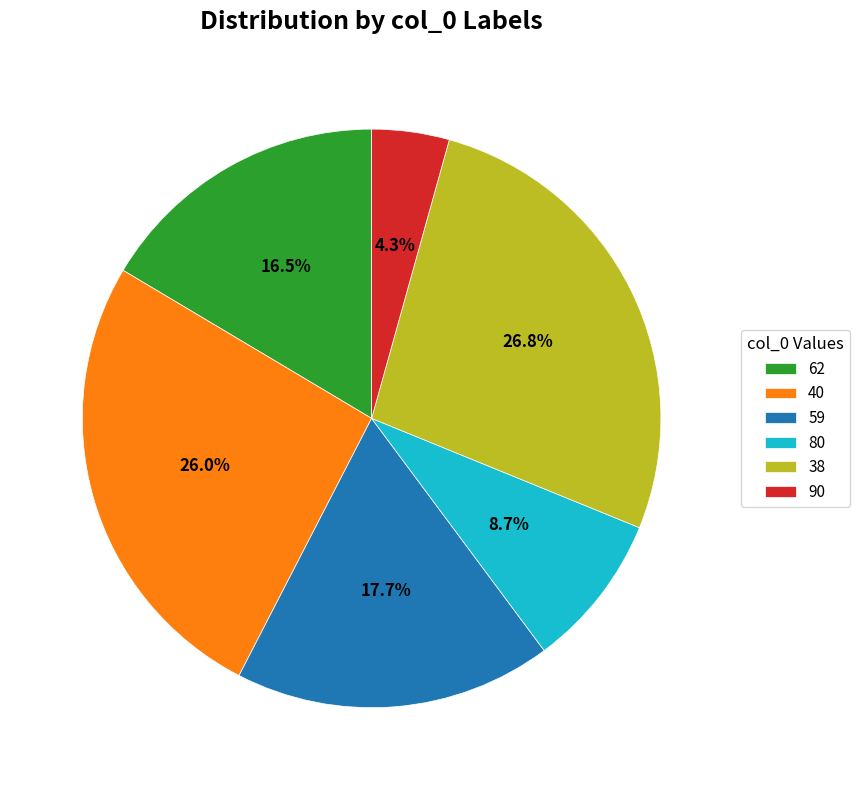

Is 80 the majority of the pie?

No